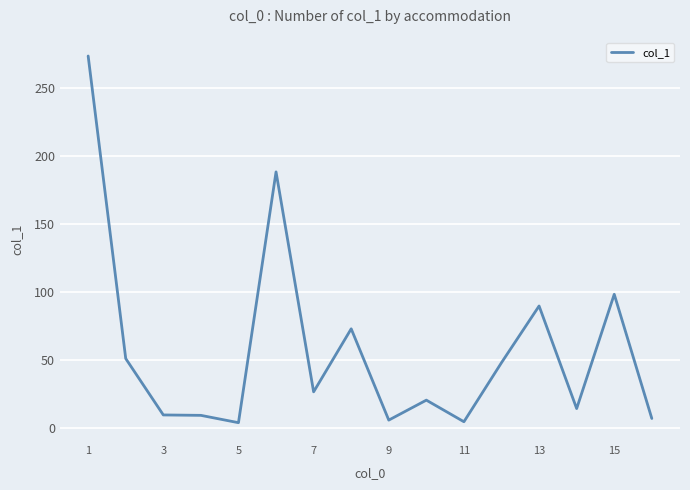

How many lines are shown in the chart?

1